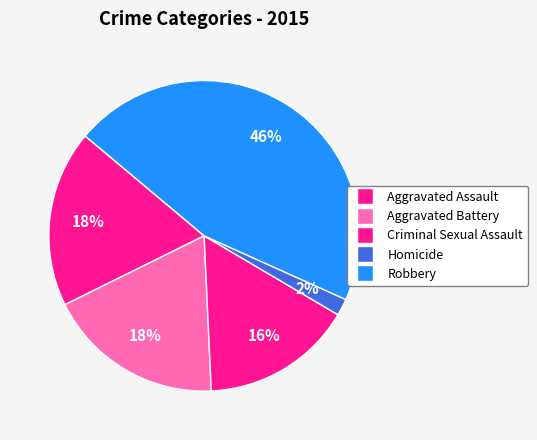

How many slices are in this pie chart?

5